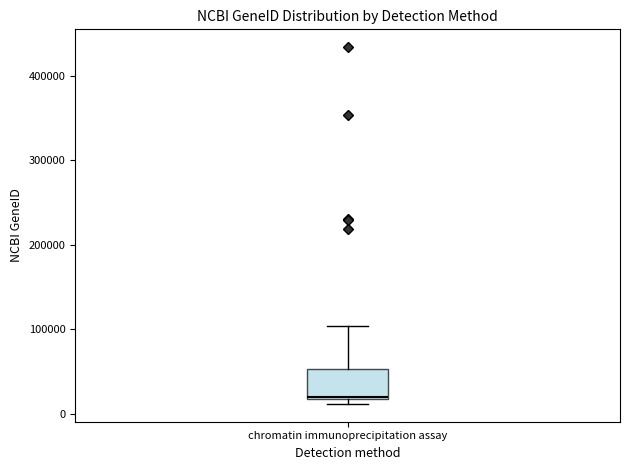

Where does the upper whisker of the box for chromatin immunoprecipitation assay end on the y-axis? The values are not printed on the chart, so give them approximately, as read against the axis.

100000